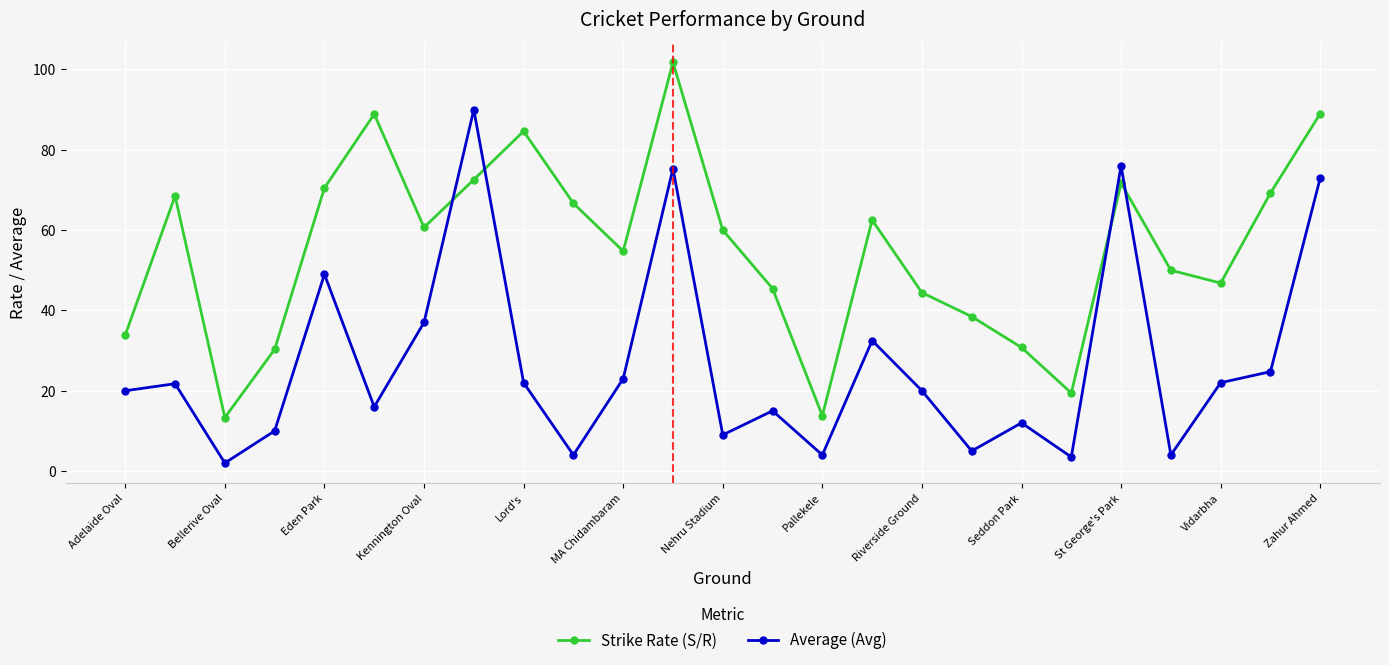

What is the difference between the maximum and minimum values in the Strike Rate (S/R) series?

88.5